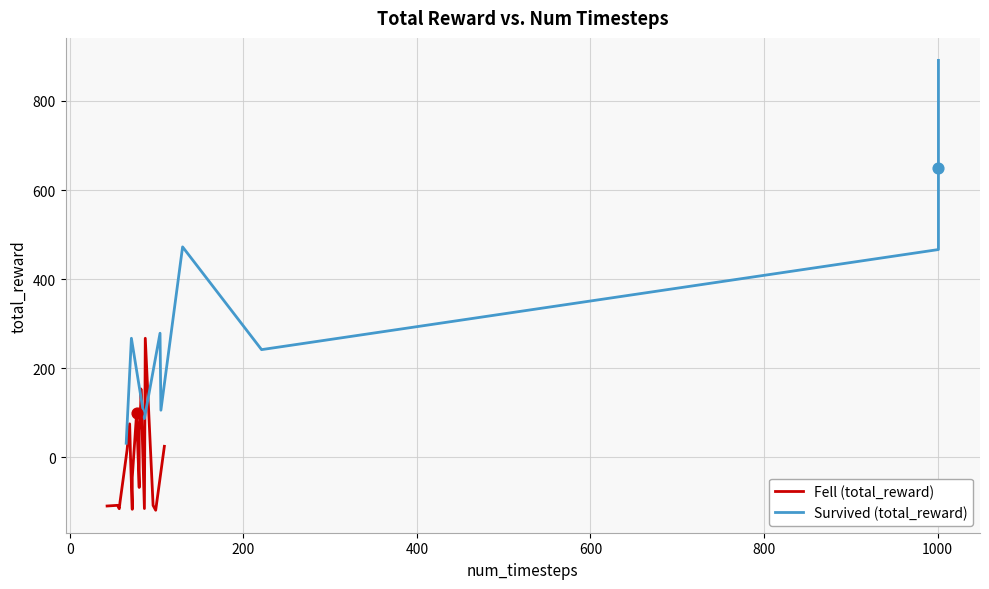

Which series has the widest spread of Y values?

Survived (total_reward)